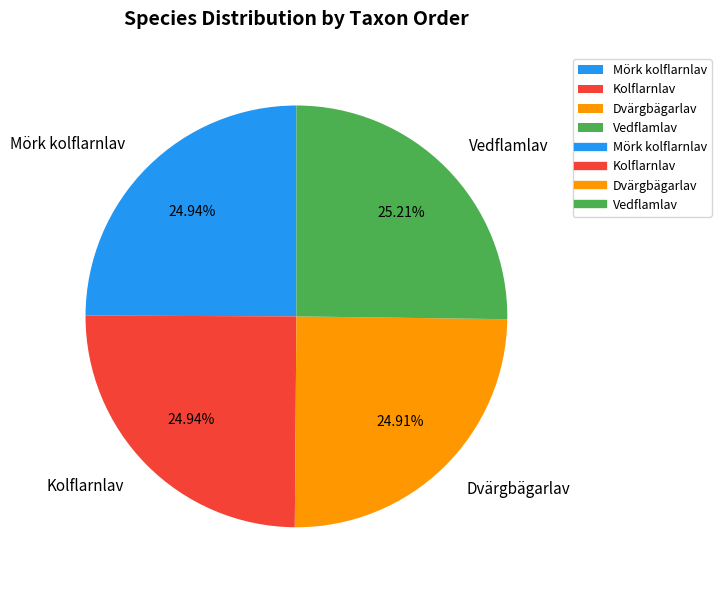

The Mörk kolflarnlav slice represents 25% of the pie. True or false?

True